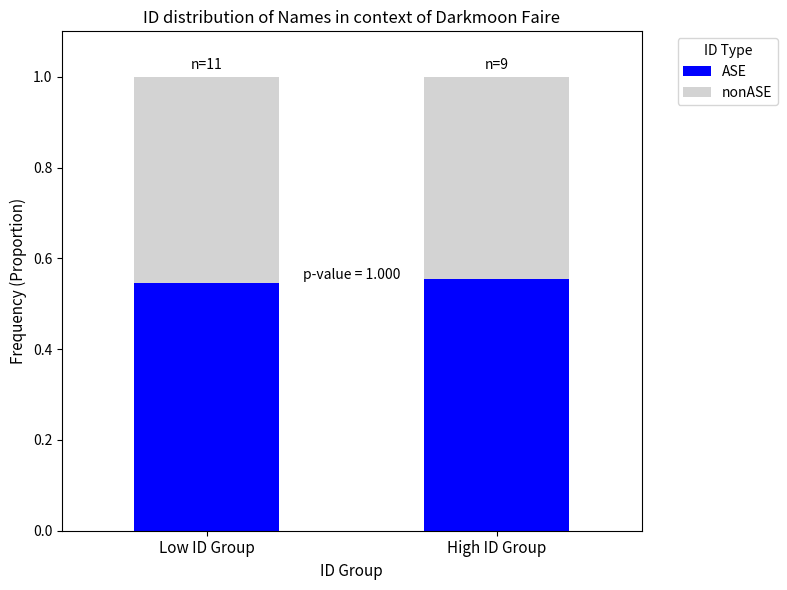

The ASE series shows 1.0 at High ID Group. True or false?

False